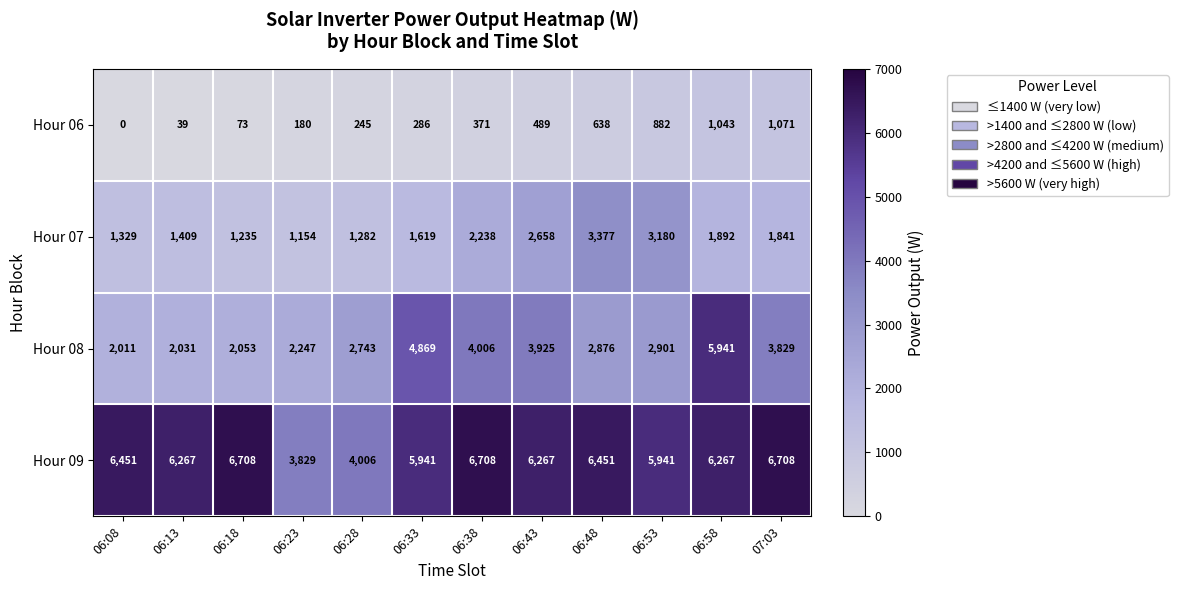

At how many categories does at least one series exceed 6122?

8